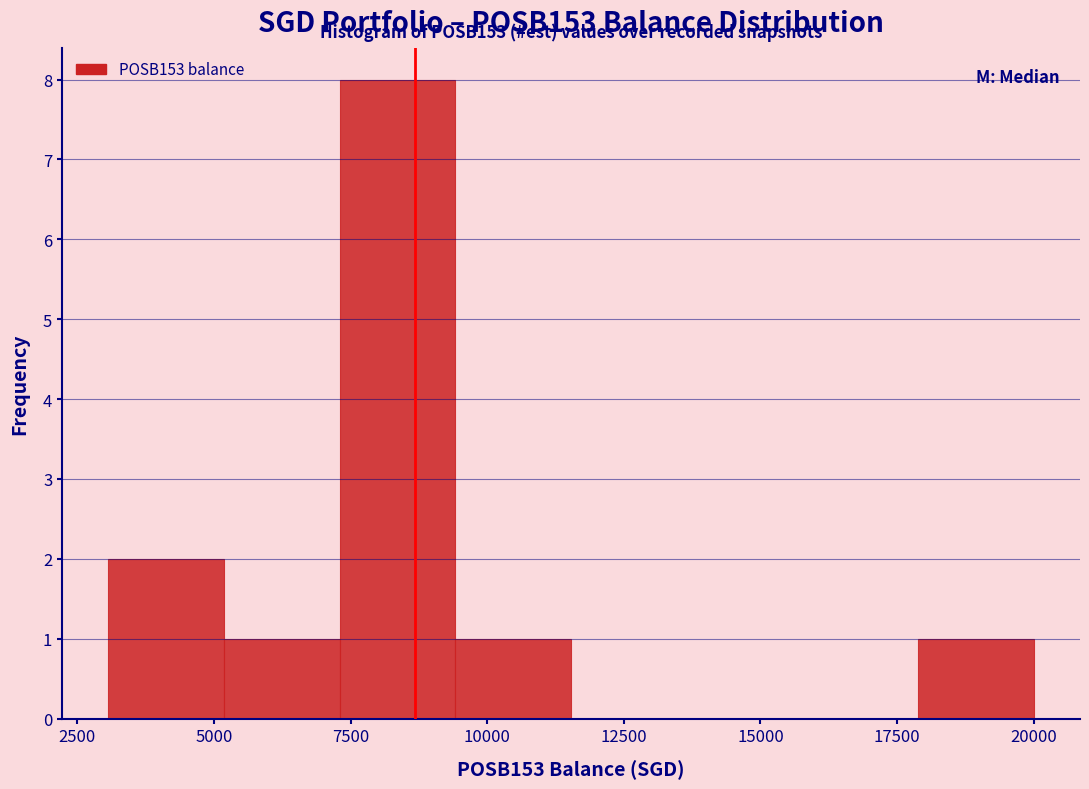

Which range on the x-axis has the tallest bar?

7500 to 9500